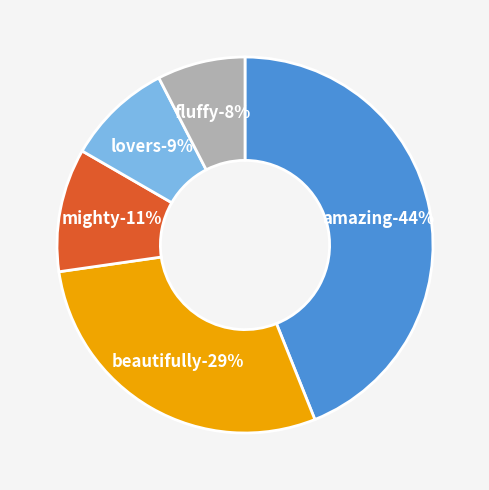

Does lovers account for over 50% of the chart?

No